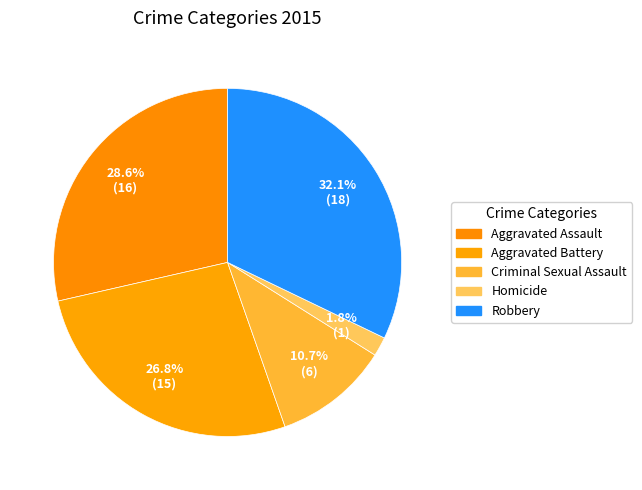

Does Robbery account for over 50% of the chart?

No